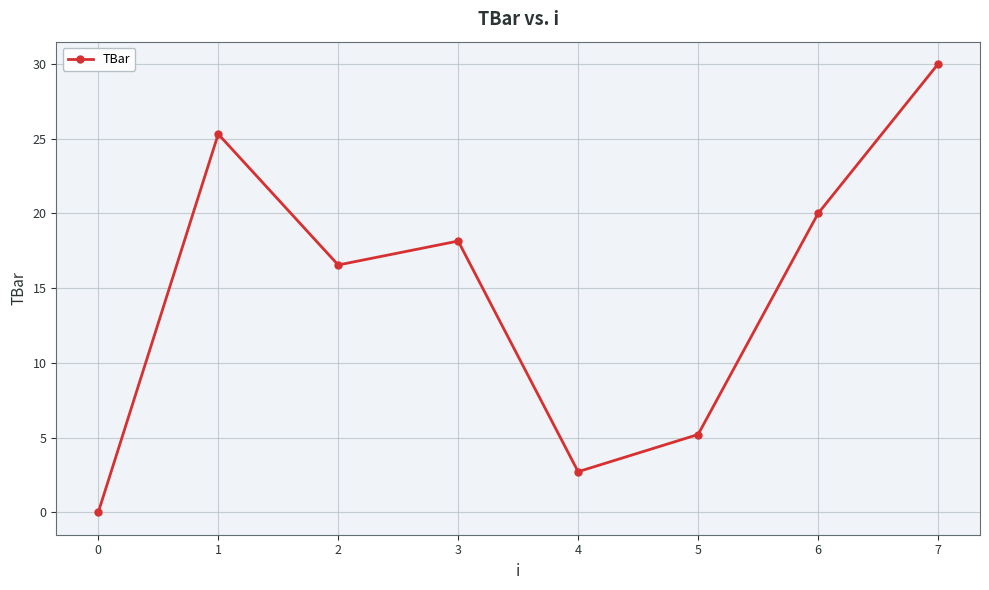

What is the sum of the values at 6 and 1?

45.3